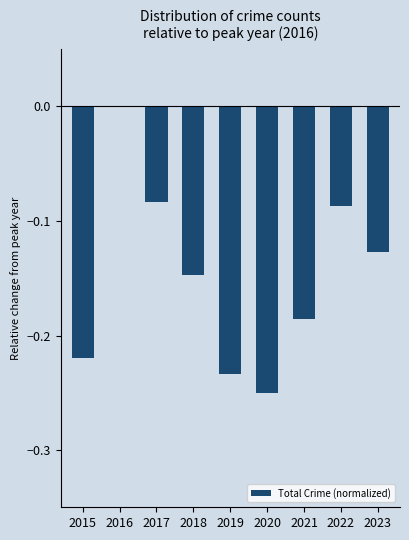

Between 2020 and 2019, which is larger?

2019